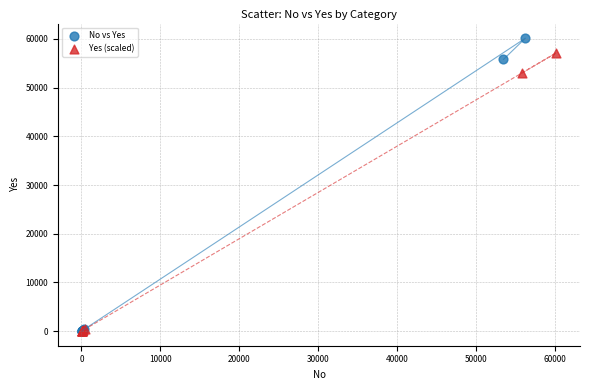

Which series has the widest spread of Y values?

No vs Yes